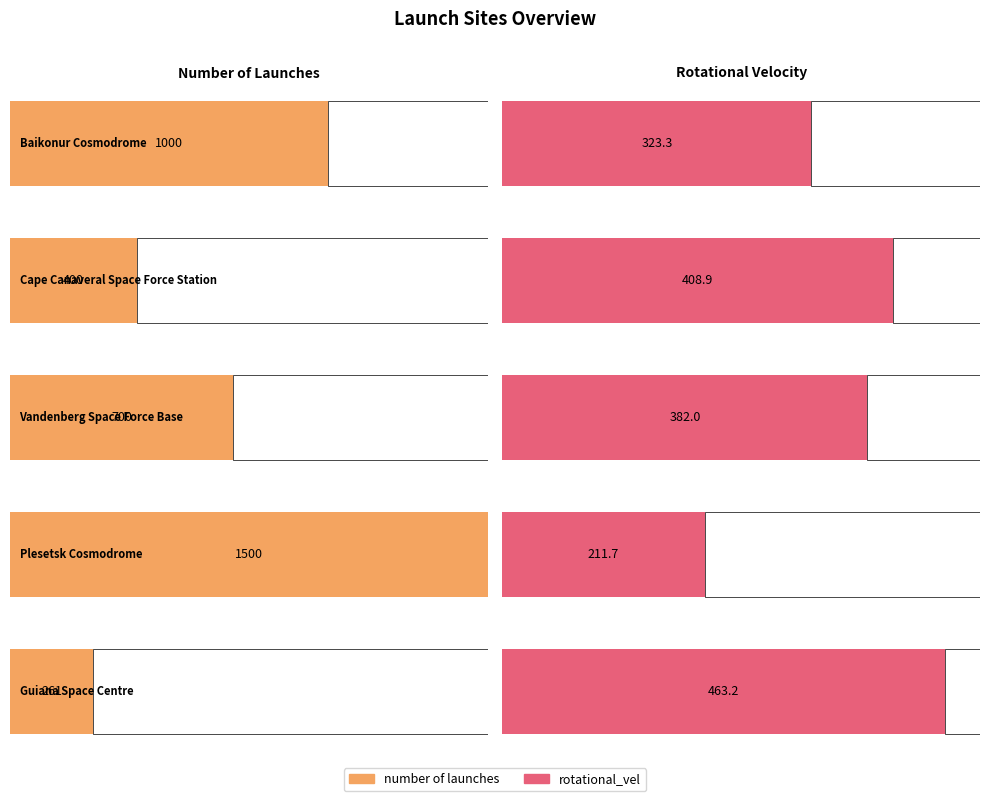

What is the maximum value shown in the chart?

1500.0